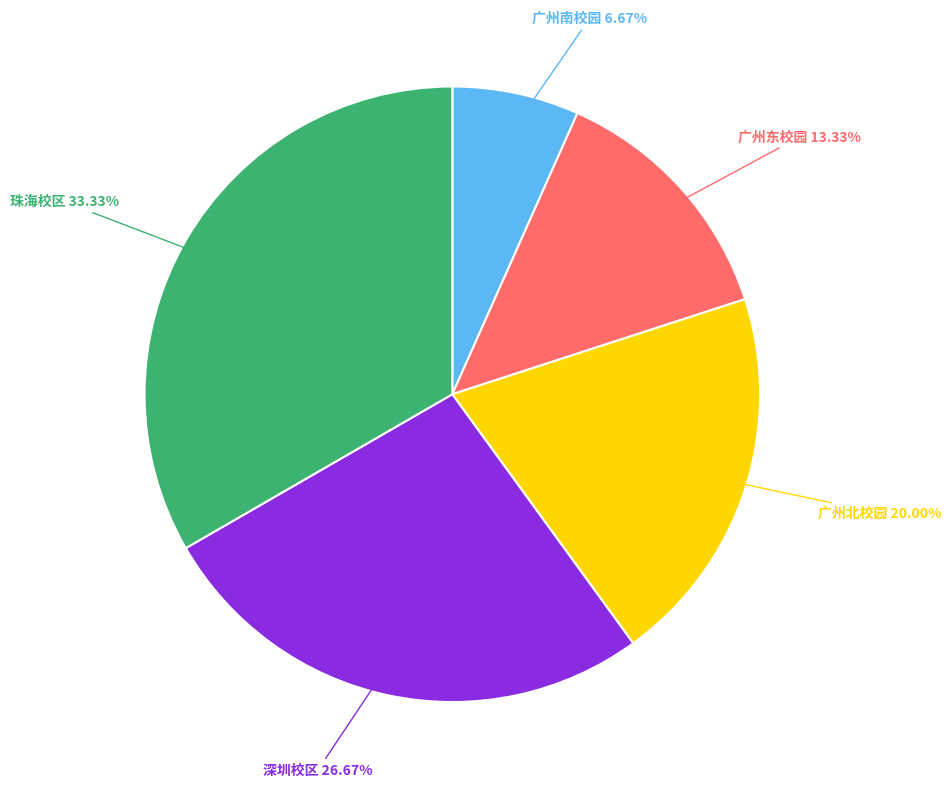

To the nearest percent, what percentage of the pie is 广州东校园?

13%